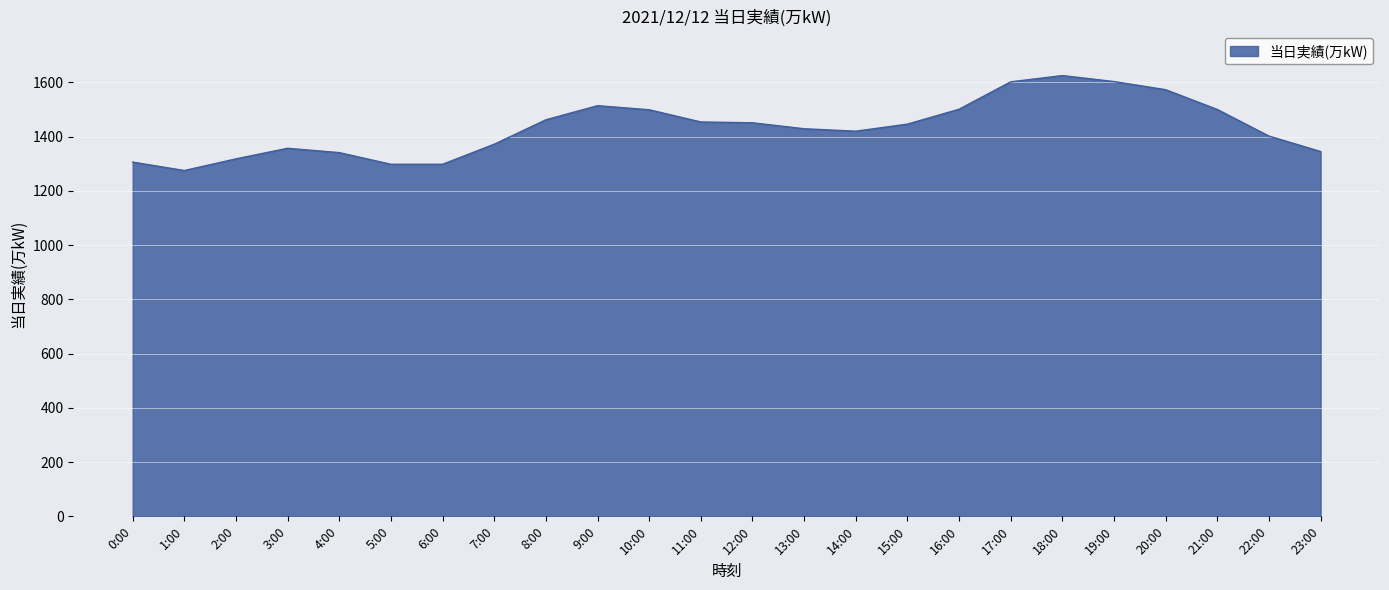

The value at 8:00 is 383. True or false?

False